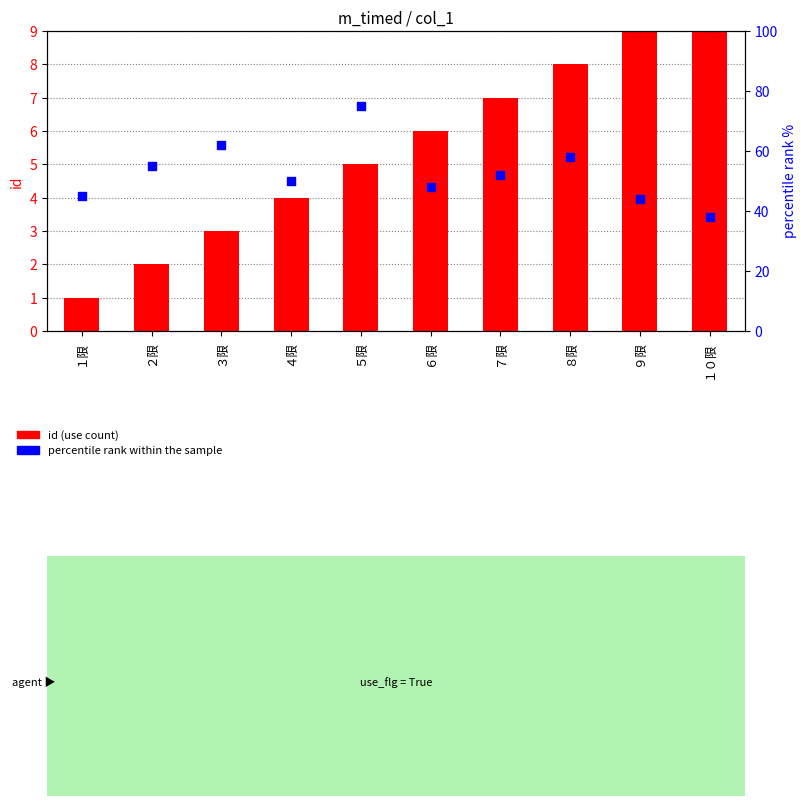

At how many categories does at least one series exceed 31?

10